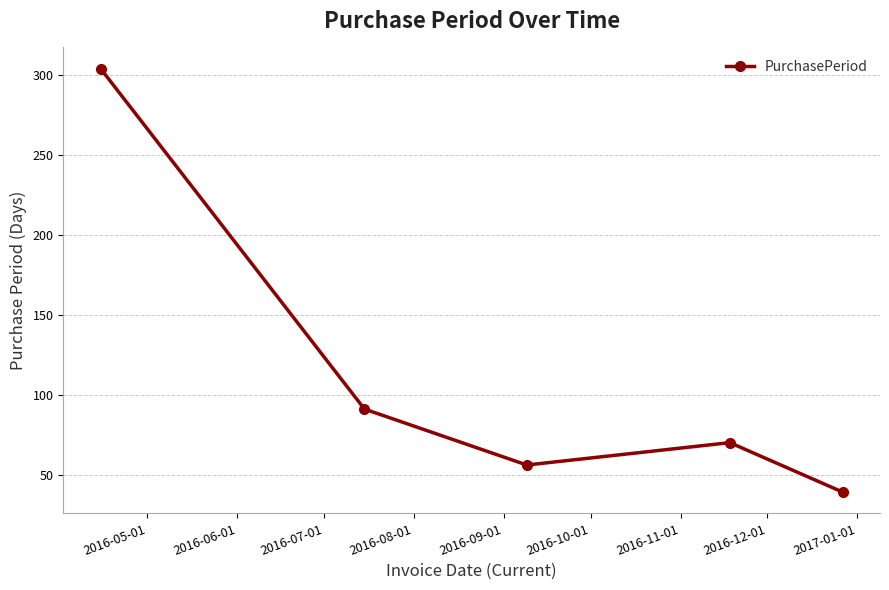

What is the difference between the second highest and second lowest values?

35